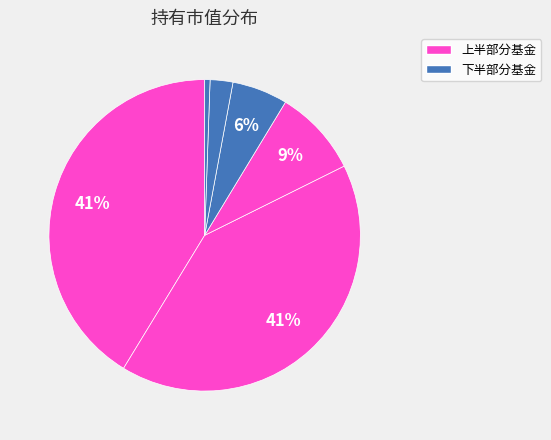

Is there any slice that represents more than half of the pie?

No